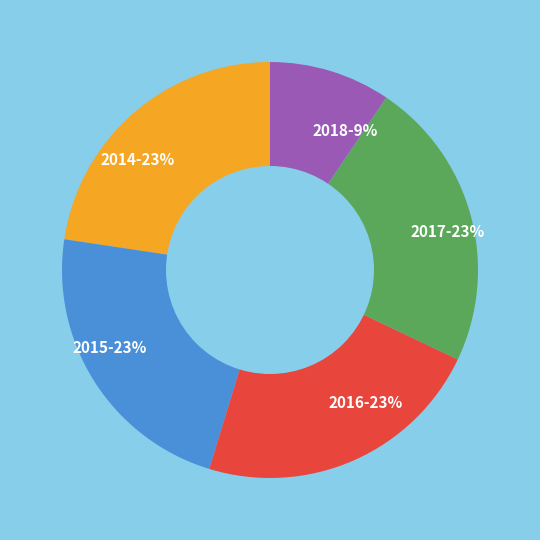

To the nearest percent, what is the combined percentage of 2015 and 2018?

32%